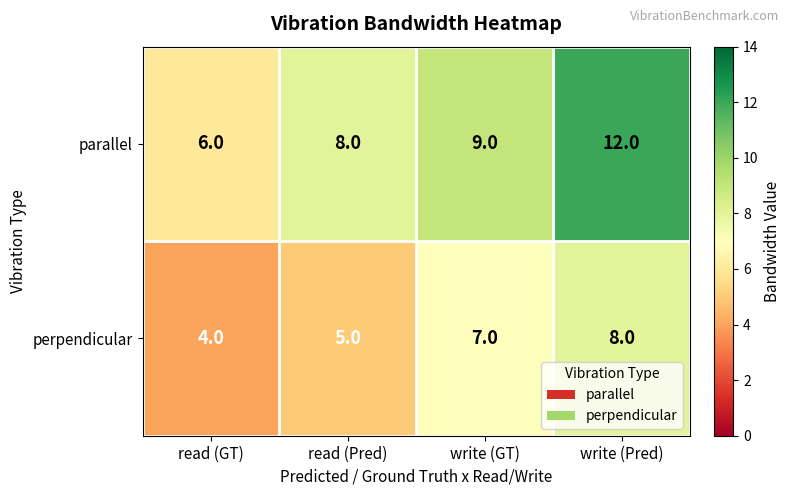

What is the difference between the perpendicular values at write (Pred) and read (GT)?

4